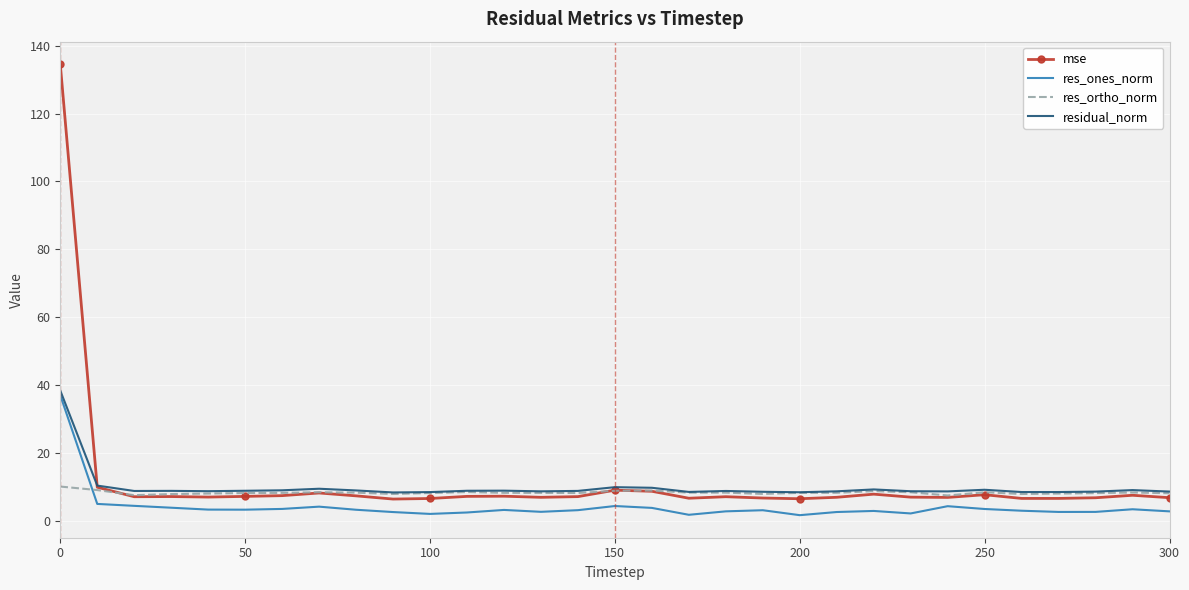

True or false: res_ortho_norm and res_ones_norm intersect in this chart.

True